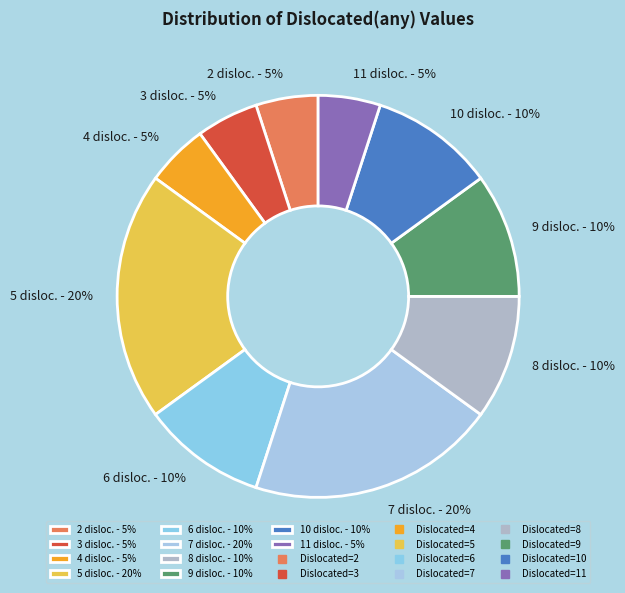

How many segments does this pie chart have?

10